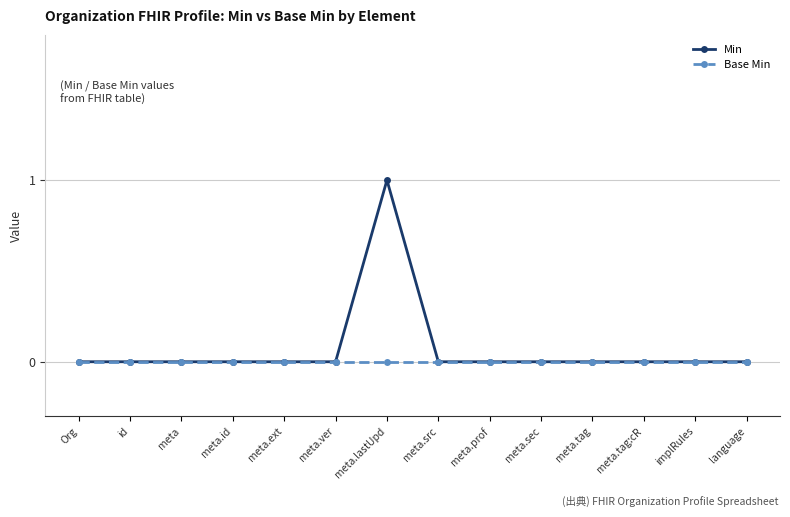

Which label corresponds to the largest value in the chart?

meta.lastUpd